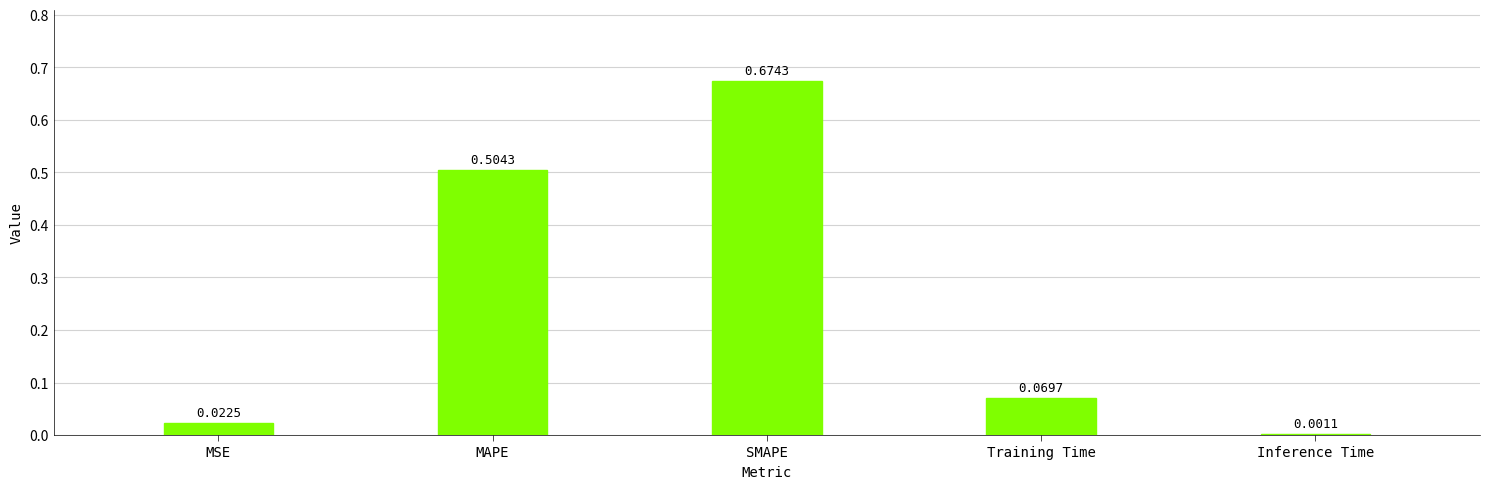

Which has a higher value, Training Time or Inference Time?

Training Time